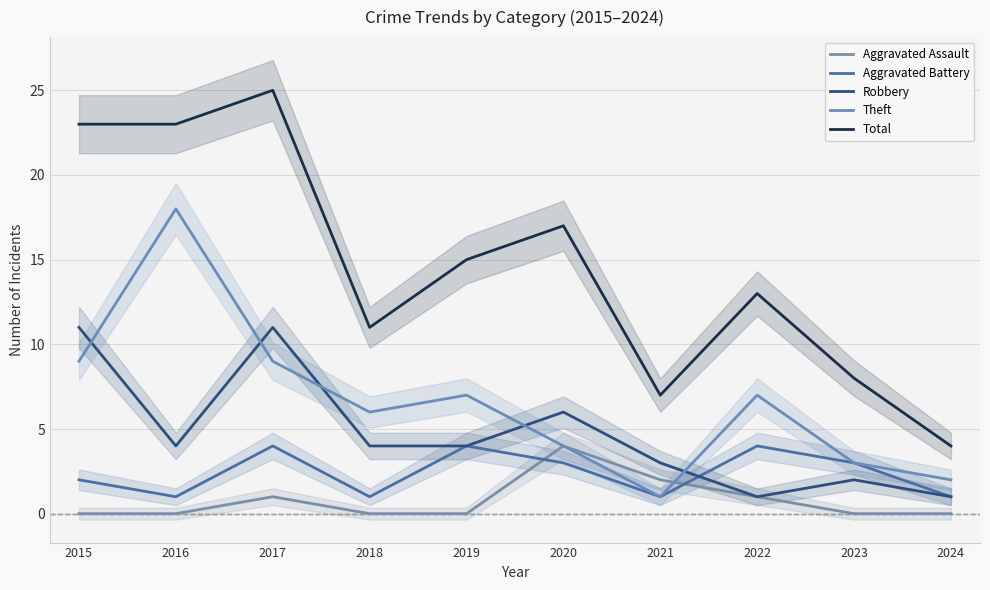

True or false: Aggravated Assault and Robbery cross at least once.

False